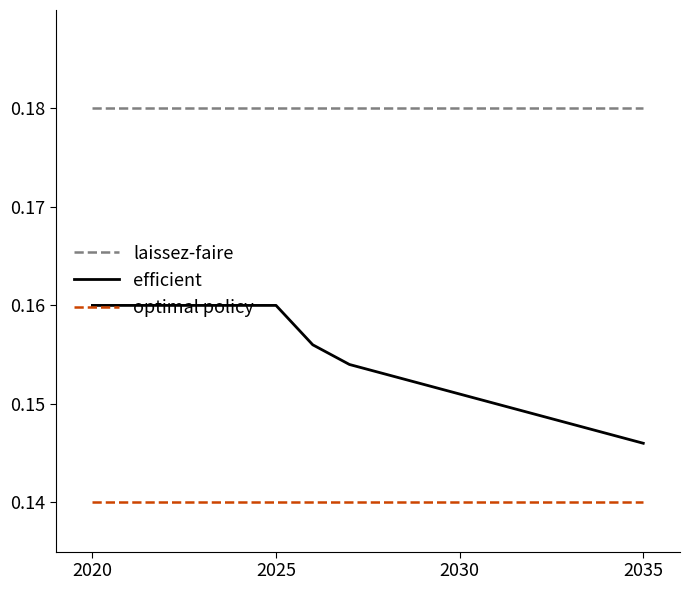

Is this an area chart (filled region under the line)?

No